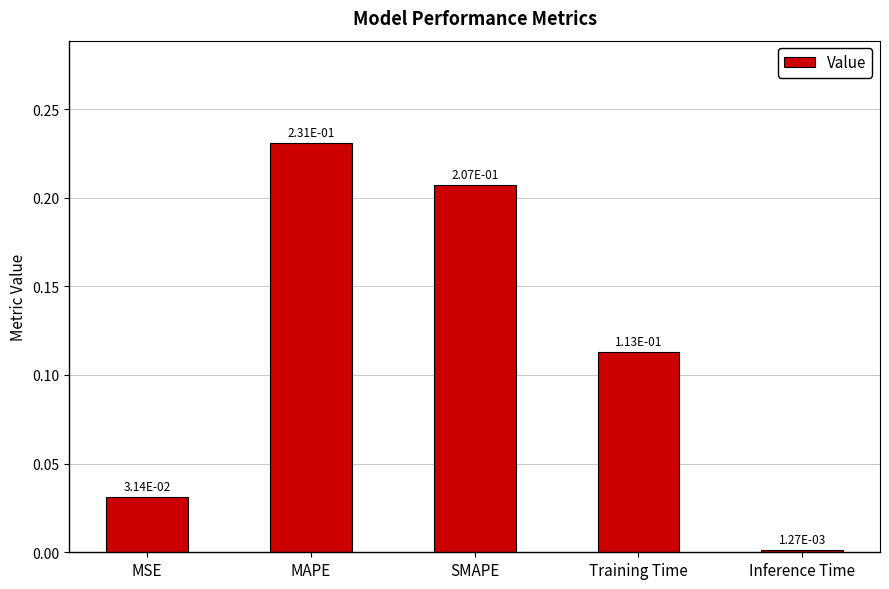

Rank the categories by value from lowest to highest.

Inference Time, MSE, Training Time, SMAPE, MAPE